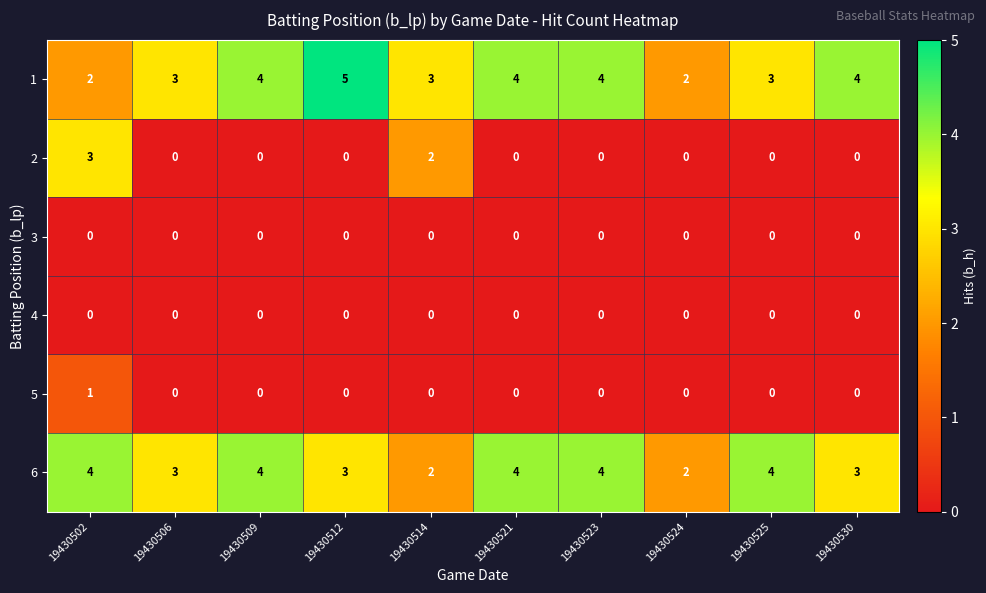

How many 1 values are between 3 and 4?

7